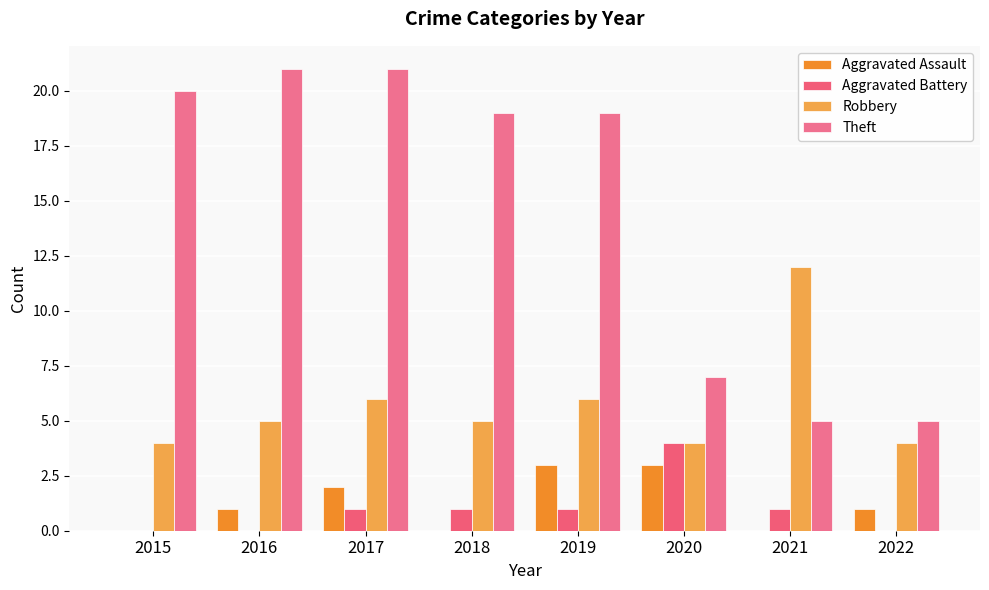

Is the value of Aggravated Battery at 2015 greater than the value of Robbery at 2021?

No